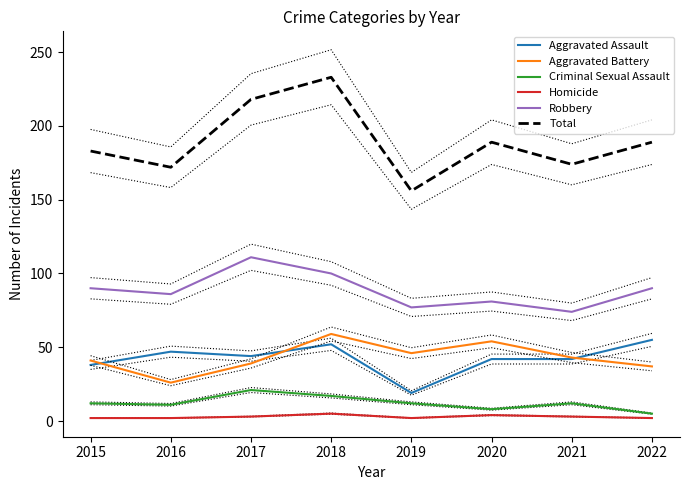

True or false: Robbery and Criminal Sexual Assault cross at least once.

False